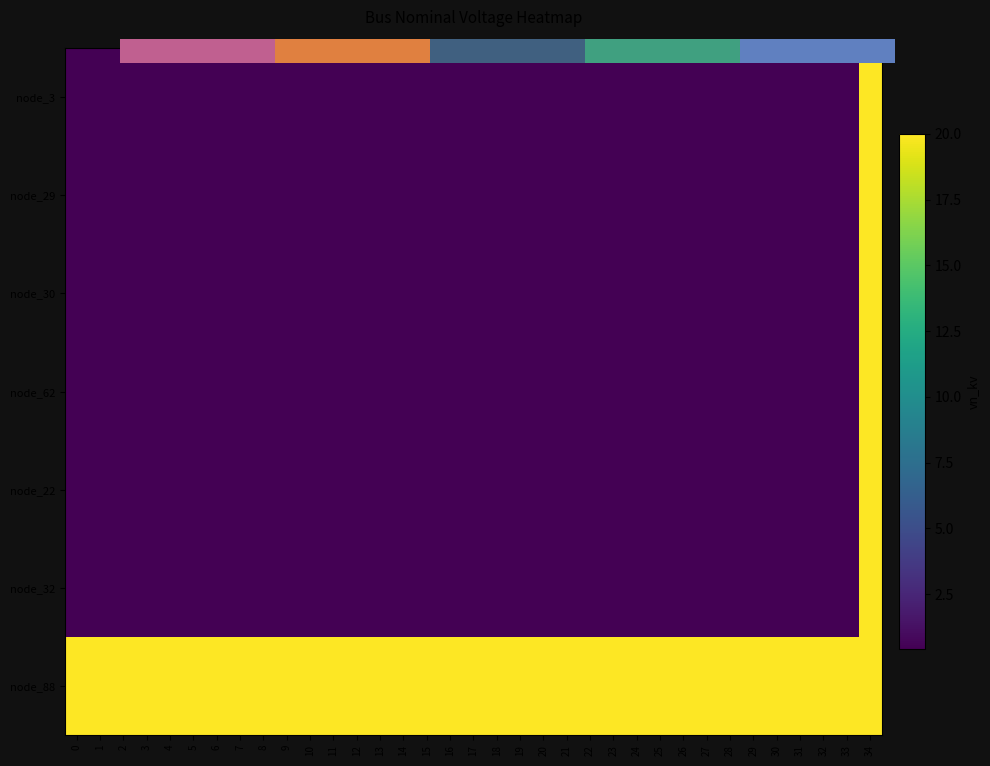

Which series has the largest total across all categories?

node_88